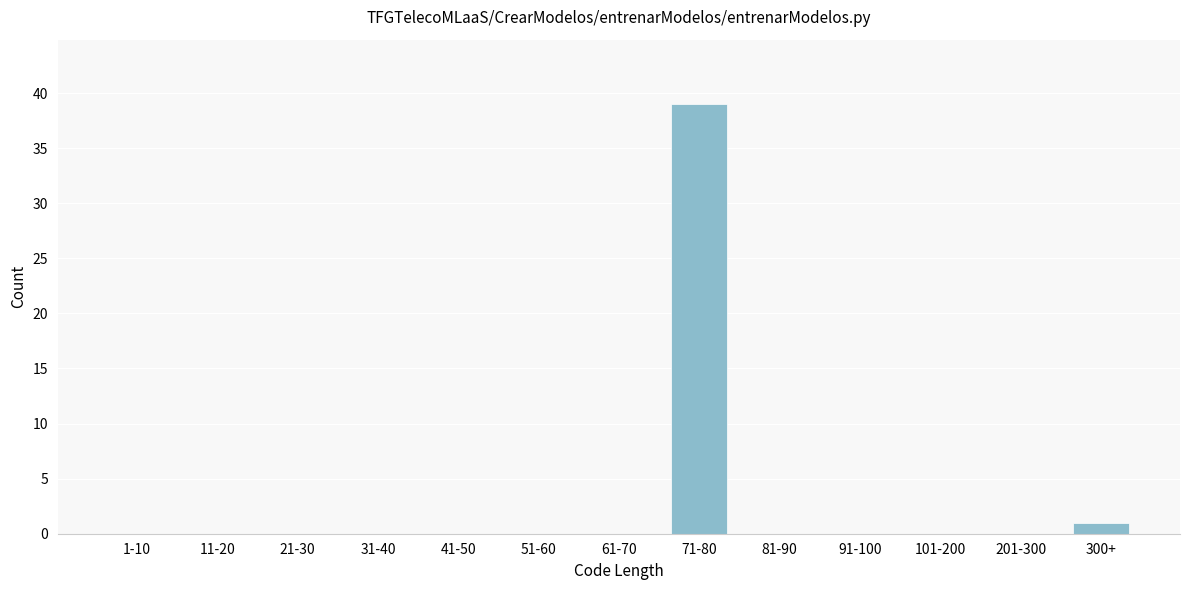

Reading right to left, transcribe all the data shown in this chart.

300+=1	201-300=0	101-200=0	91-100=0	81-90=0	71-80=39	61-70=0	51-60=0	41-50=0	31-40=0	21-30=0	11-20=0	1-10=0